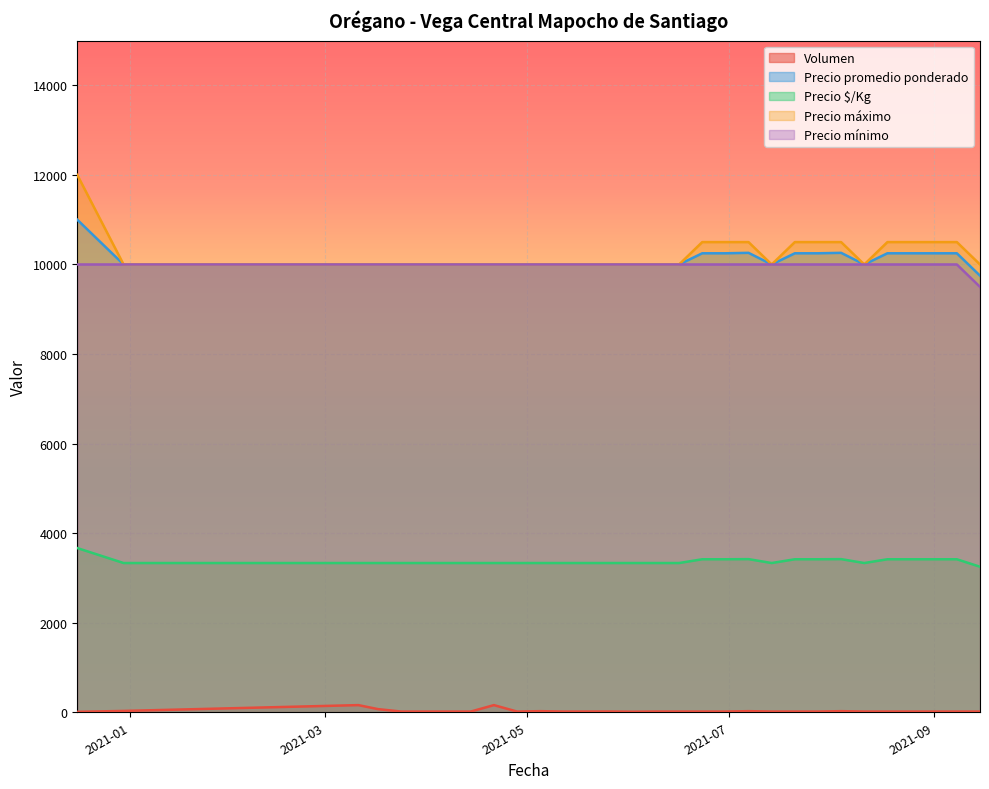

Reading right to left, transcribe all the data shown in this chart.

Volumen: 2021-06-09=16	2021-06-16=16	2021-03-24=16	2021-08-25=16	2021-09-08=16	2021-03-11=160	2021-06-23=16	2021-05-12=16	2021-08-18=16	2021-04-21=160	2021-07-28=16	2021-04-14=16	2021-05-05=25	2021-05-26=17	2021-08-11=16	2021-07-14=16	2021-04-07=16	2021-03-17=70	2020-12-30=30	2021-08-27=16	2021-06-30=16	2021-08-04=25	2021-06-02=12	2021-04-28=16	2021-07-07=25	2021-07-21=16	2021-09-15=16	2021-05-19=16	2020-12-16=10
Precio promedio ponderado: 2021-06-09=10000	2021-06-16=10000	2021-03-24=10000	2021-08-25=10250	2021-09-08=10250	2021-03-11=10000	2021-06-23=10250	2021-05-12=10000	2021-08-18=10250	2021-04-21=10000	2021-07-28=10250	2021-04-14=10000	2021-05-05=10000	2021-05-26=10000	2021-08-11=10000	2021-07-14=10000	2021-04-07=10000	2021-03-17=10000	2020-12-30=10000	2021-08-27=10250	2021-06-30=10250	2021-08-04=10260	2021-06-02=10000	2021-04-28=10000	2021-07-07=10260	2021-07-21=10250	2021-09-15=9750	2021-05-19=10000	2020-12-16=11000
Precio $/Kg: 2021-06-09=3333	2021-06-16=3333	2021-03-24=3333	2021-08-25=3417	2021-09-08=3417	2021-03-11=3333	2021-06-23=3417	2021-05-12=3333	2021-08-18=3417	2021-04-21=3333	2021-07-28=3417	2021-04-14=3333	2021-05-05=3333	2021-05-26=3333	2021-08-11=3333	2021-07-14=3333	2021-04-07=3333	2021-03-17=3333	2020-12-30=3333	2021-08-27=3417	2021-06-30=3417	2021-08-04=3420	2021-06-02=3333	2021-04-28=3333	2021-07-07=3420	2021-07-21=3417	2021-09-15=3250	2021-05-19=3333	2020-12-16=3667
Precio máximo: 2021-06-09=10000	2021-06-16=10000	2021-03-24=10000	2021-08-25=10500	2021-09-08=10500	2021-03-11=10000	2021-06-23=10500	2021-05-12=10000	2021-08-18=10500	2021-04-21=10000	2021-07-28=10500	2021-04-14=10000	2021-05-05=10000	2021-05-26=10000	2021-08-11=10000	2021-07-14=10000	2021-04-07=10000	2021-03-17=10000	2020-12-30=10000	2021-08-27=10500	2021-06-30=10500	2021-08-04=10500	2021-06-02=10000	2021-04-28=10000	2021-07-07=10500	2021-07-21=10500	2021-09-15=10000	2021-05-19=10000	2020-12-16=12000
Precio mínimo: 2021-06-09=10000	2021-06-16=10000	2021-03-24=10000	2021-08-25=10000	2021-09-08=10000	2021-03-11=10000	2021-06-23=10000	2021-05-12=10000	2021-08-18=10000	2021-04-21=10000	2021-07-28=10000	2021-04-14=10000	2021-05-05=10000	2021-05-26=10000	2021-08-11=10000	2021-07-14=10000	2021-04-07=10000	2021-03-17=10000	2020-12-30=10000	2021-08-27=10000	2021-06-30=10000	2021-08-04=10000	2021-06-02=10000	2021-04-28=10000	2021-07-07=10000	2021-07-21=10000	2021-09-15=9500	2021-05-19=10000	2020-12-16=10000